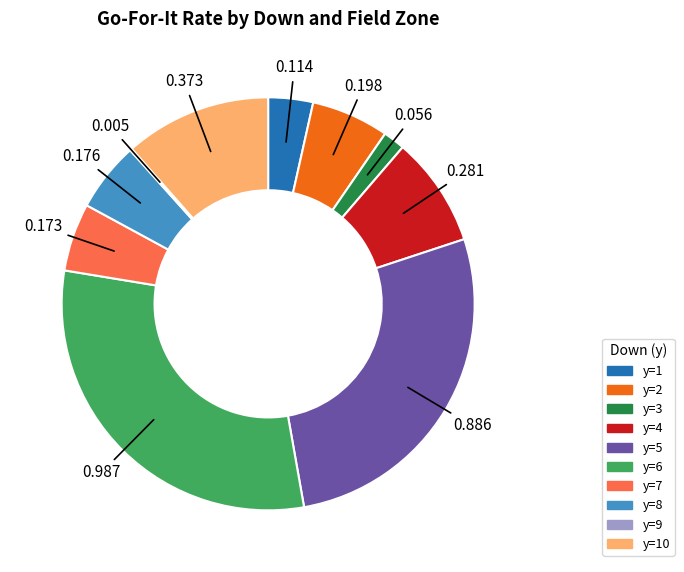

Is there a majority slice in this chart?

No